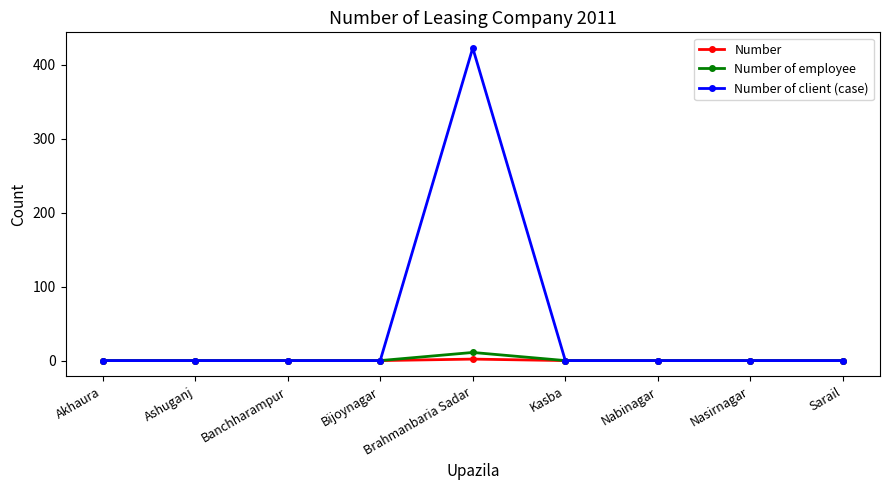

What is the label of the 9th point from the left?

Sarail